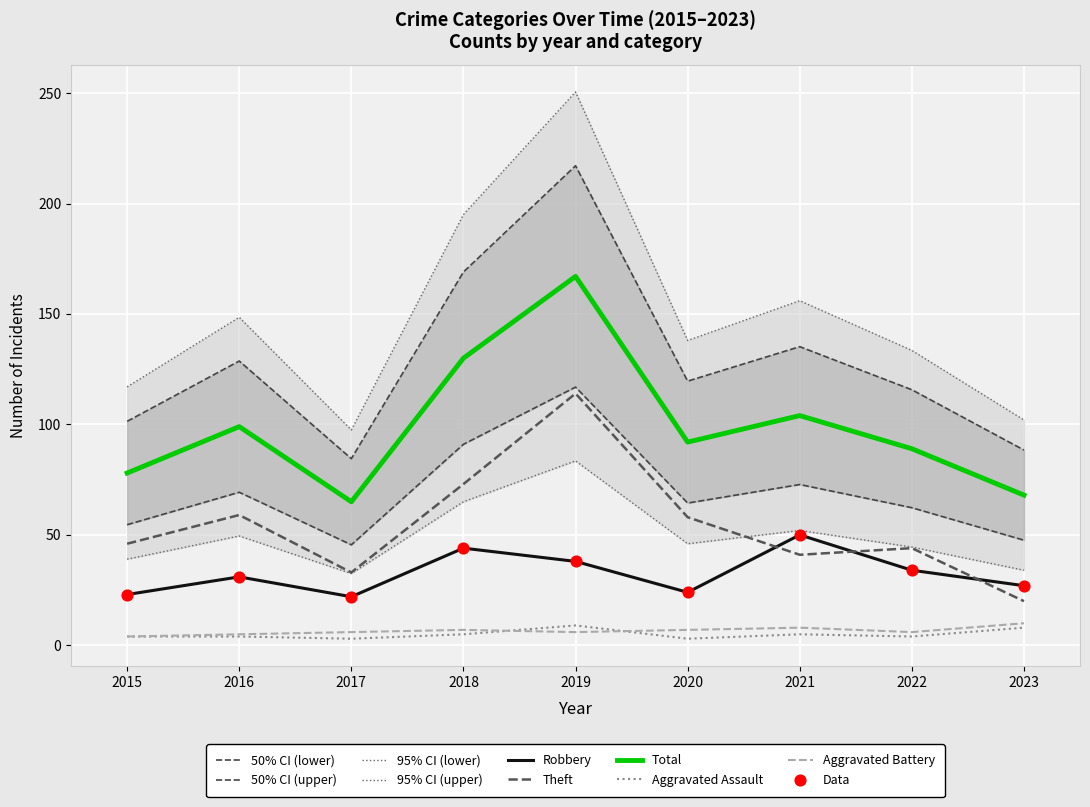

Is the value of Robbery at 2022 greater than the value of Aggravated Battery at 2021?

Yes